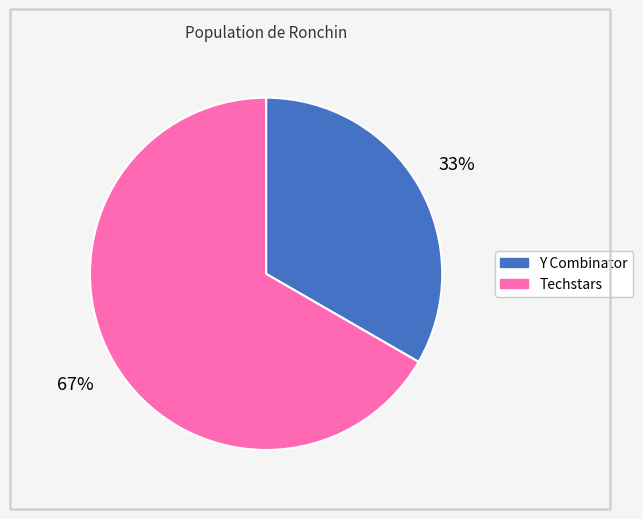

What percentage is the Y Combinator slice, to the nearest percent?

33%